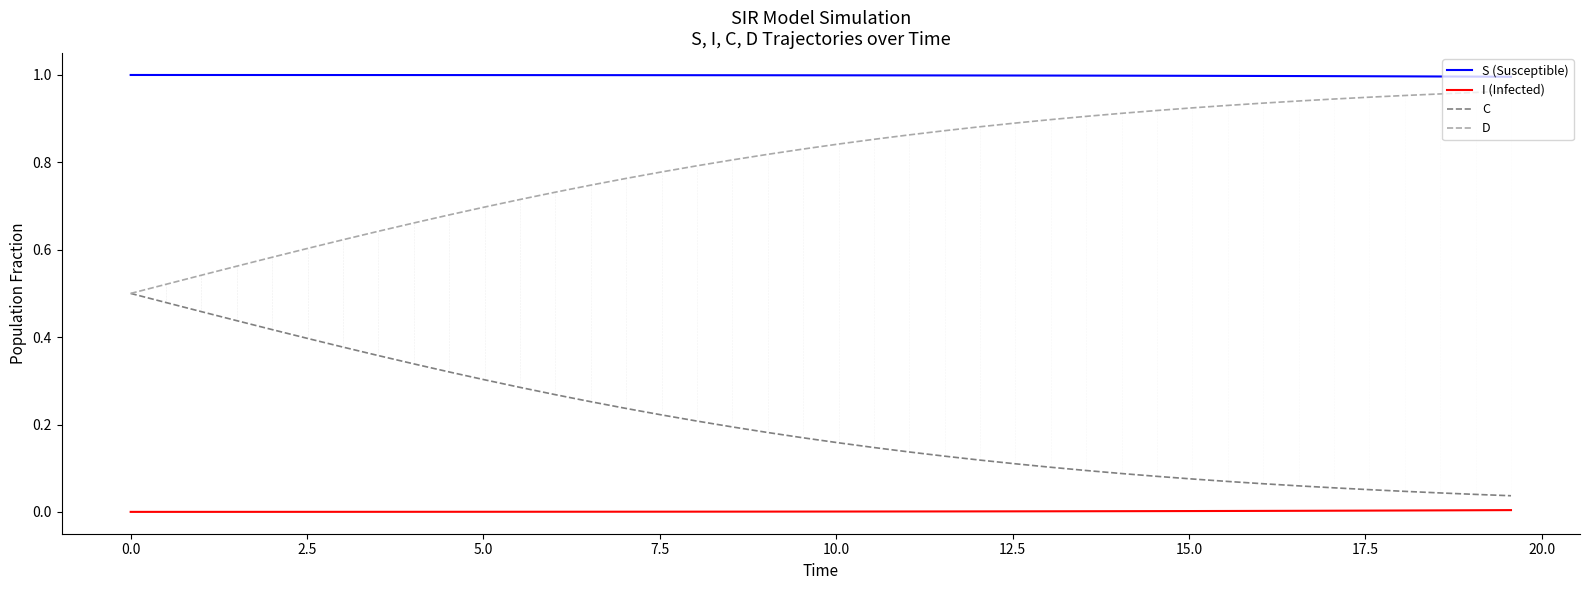

Which series has the largest total across all categories?

S (Susceptible)